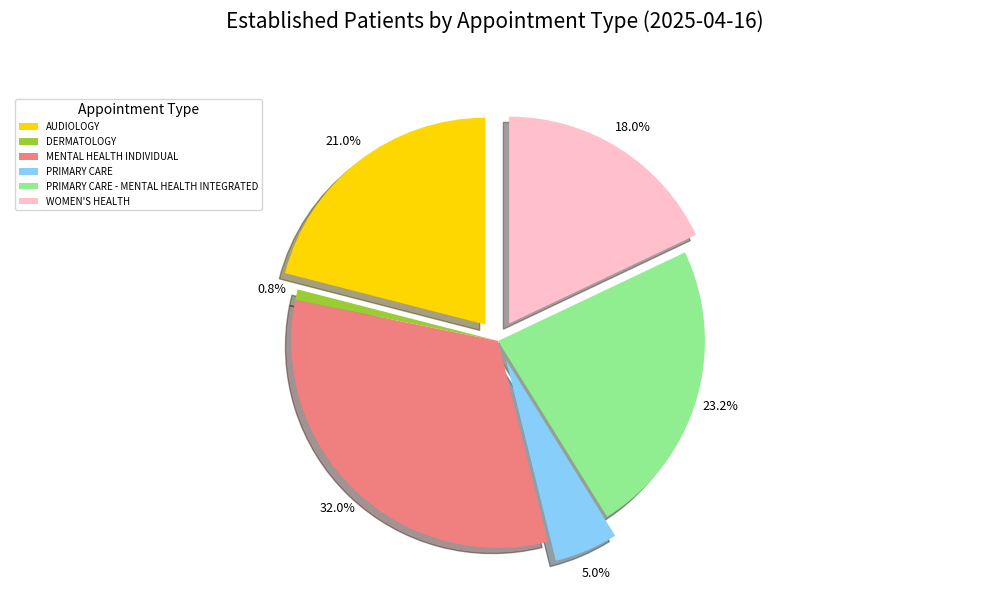

To the nearest percent, what is the difference between the MENTAL HEALTH INDIVIDUAL and PRIMARY CARE slice percentages?

27%